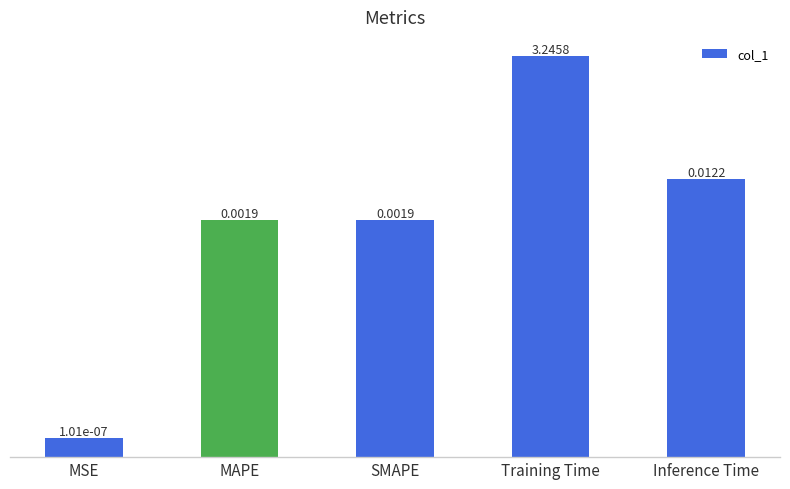

What value does the data have at Training Time?

3.2